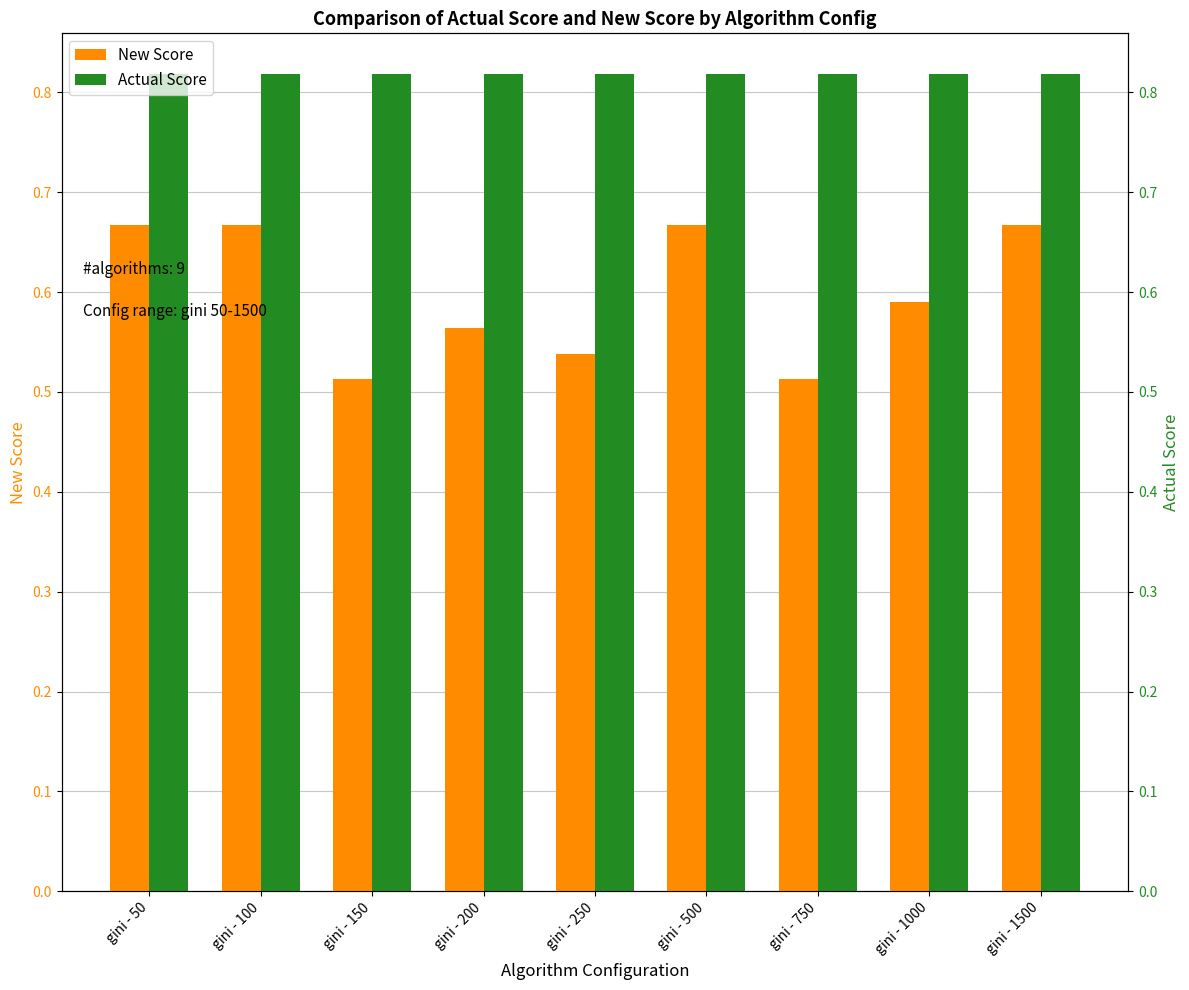

The Actual Score series shows 0.5 at gini - 50. True or false?

False